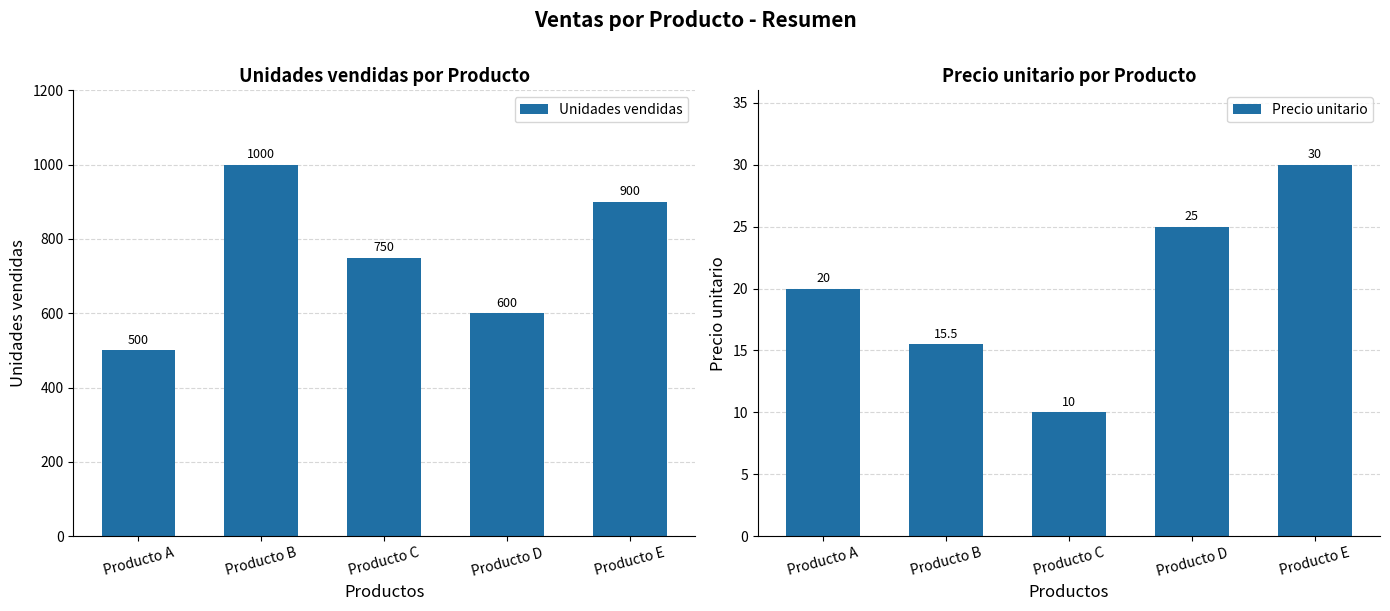

Count the Unidades vendidas values in the range 600 to 900.

3